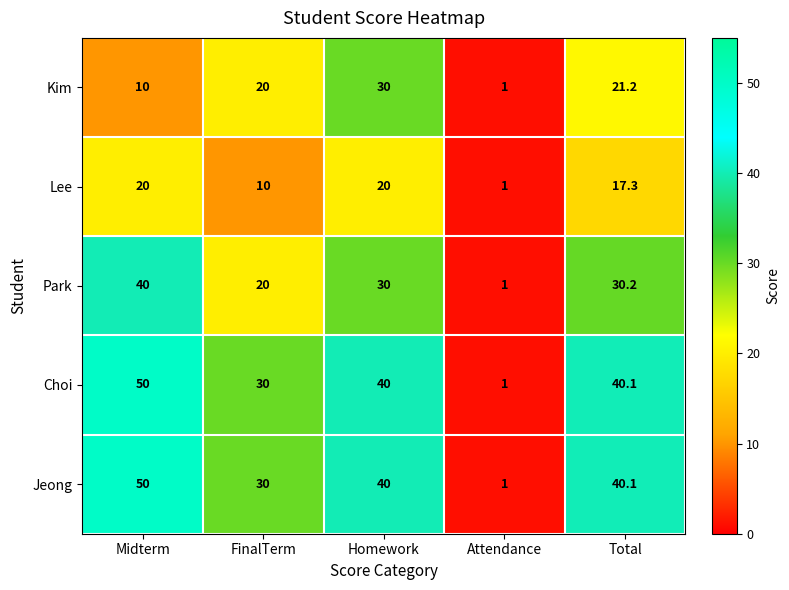

Between Homework and Total, which series saw the biggest shift?

Kim